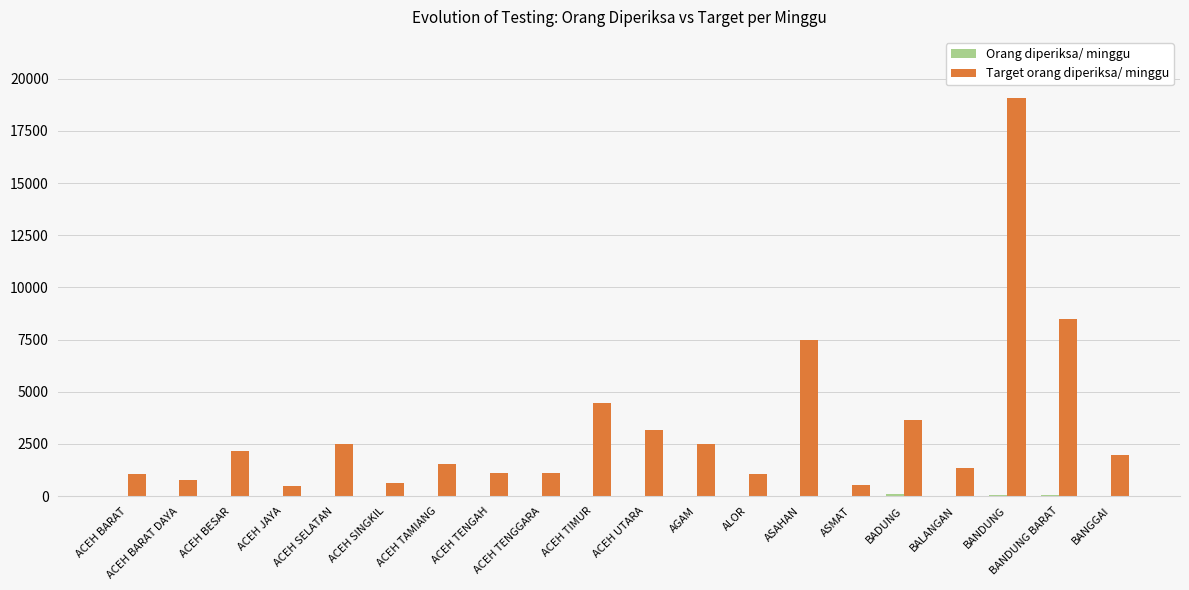

True or false: Target orang diperiksa/ minggu has a value of 793 at ACEH TAMIANG.

False